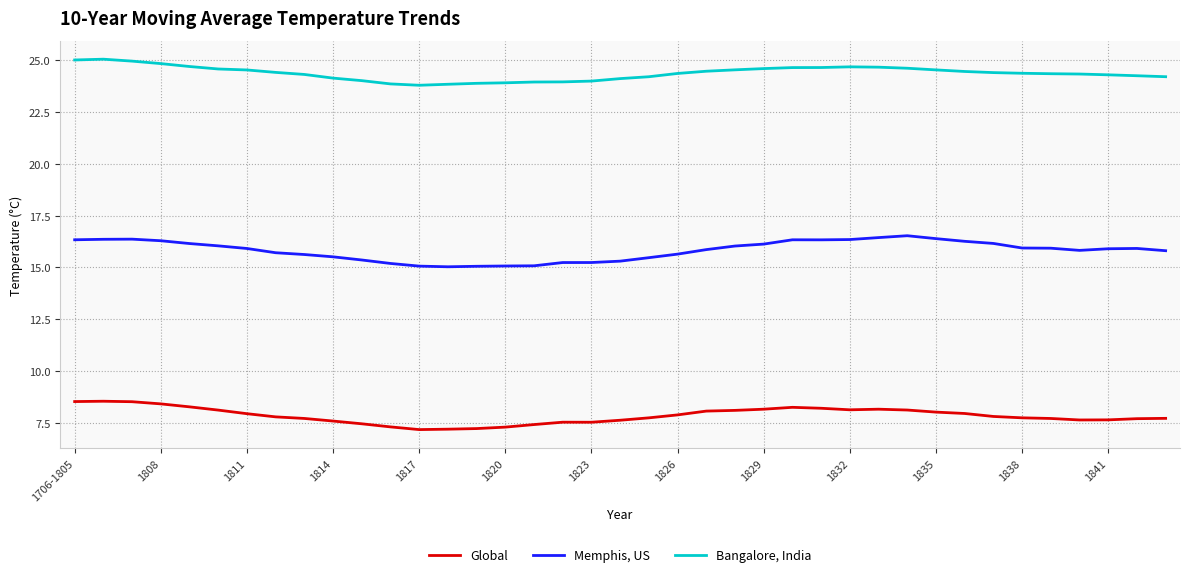

Which series has the largest total across all categories?

Bangalore, India